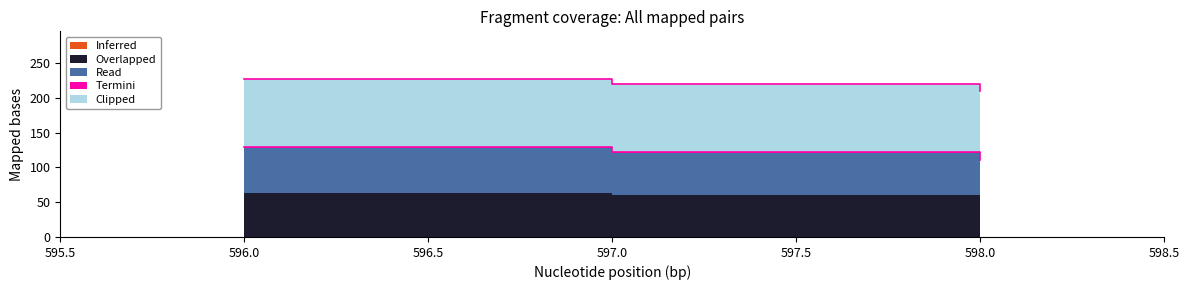

What are all the series names shown in the legend?

Inferred, Overlapped, Read, Termini, Clipped